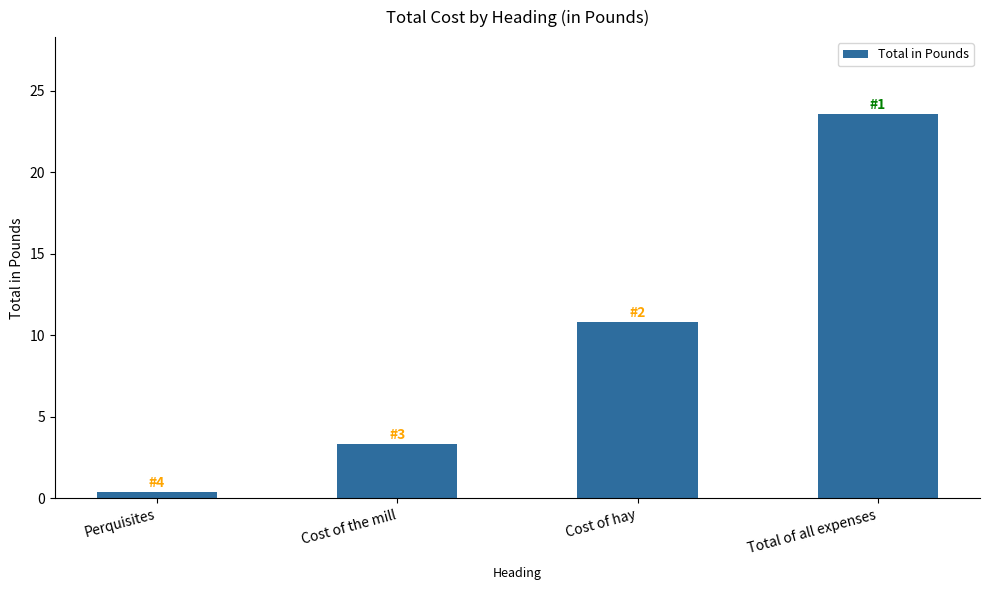

What is the label of the 3rd bar from the right?

Cost of the mill